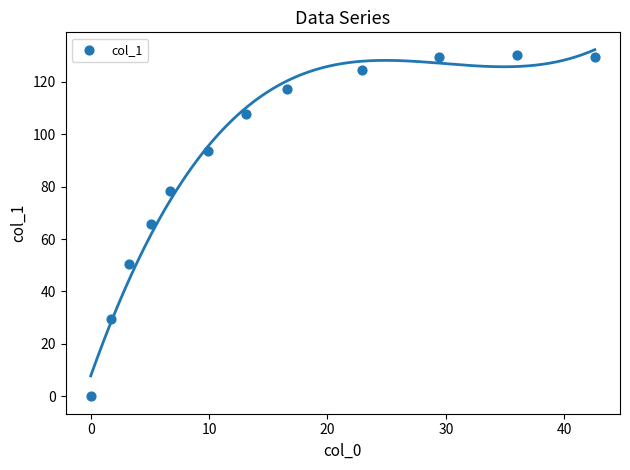

What is the range of Y values (max minus min)?

130.2